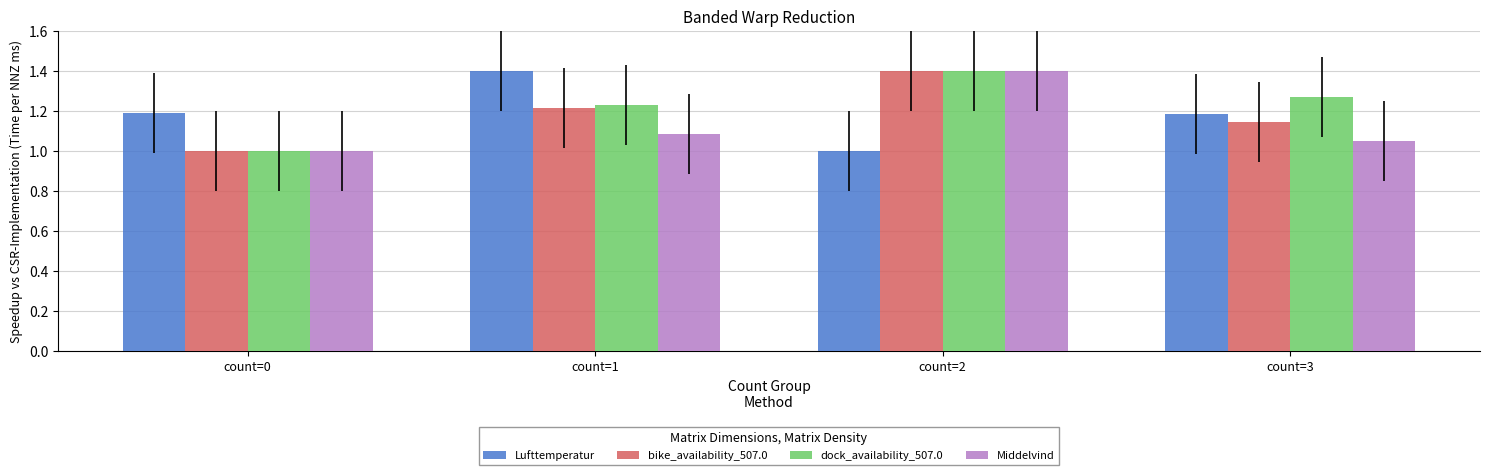

What is the maximum value shown in the chart?

1.4